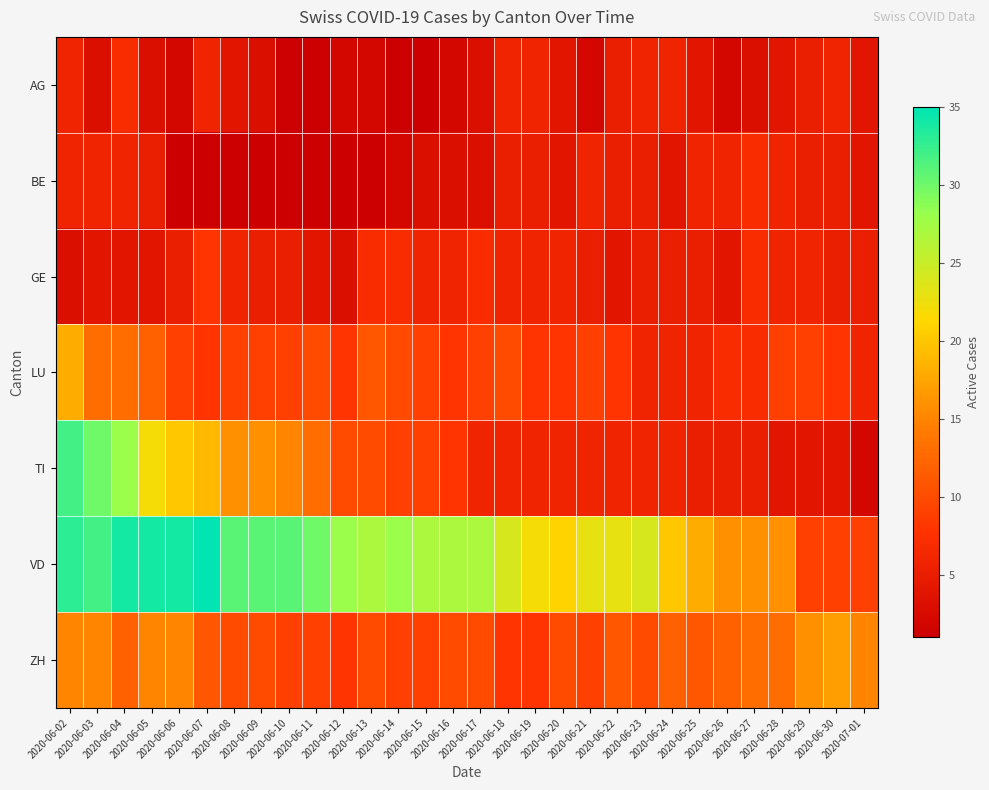

At which category does the chart reach its peak across all series?

2020-06-07